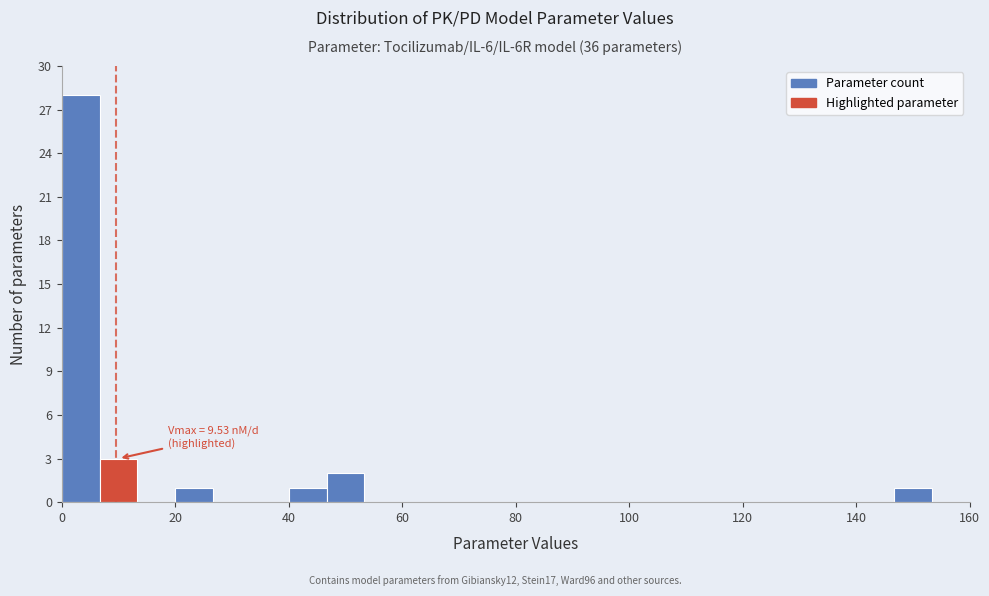

Read against the x-axis, roughly where is the centre of the tallest bar?

4